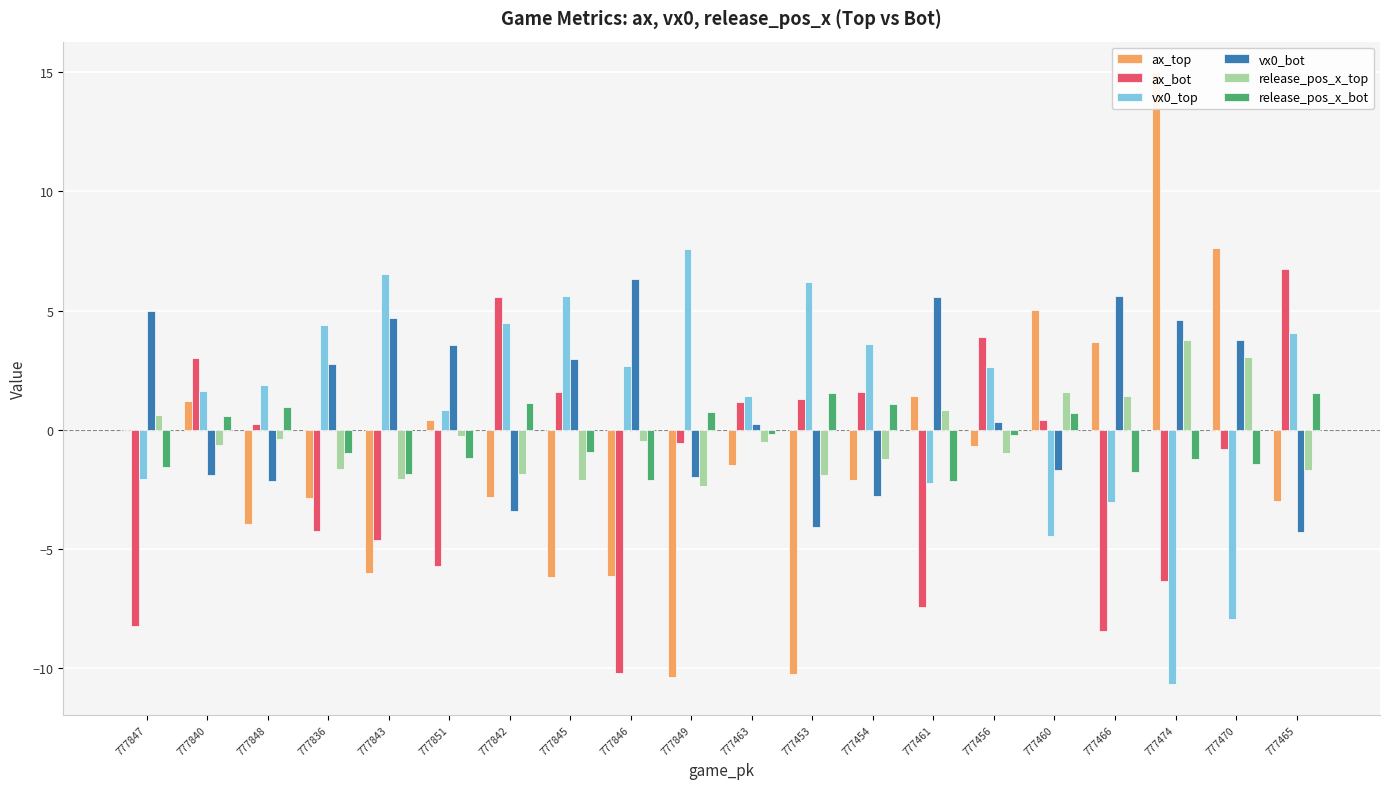

How many groups of bars are there?

20